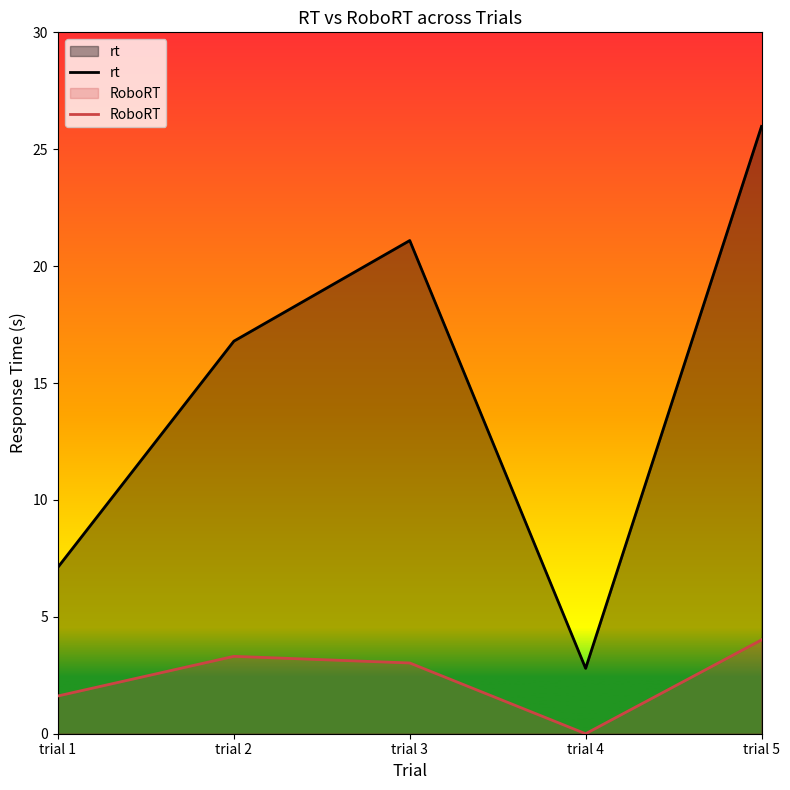

Does the chart display data point markers on the line(s)?

No